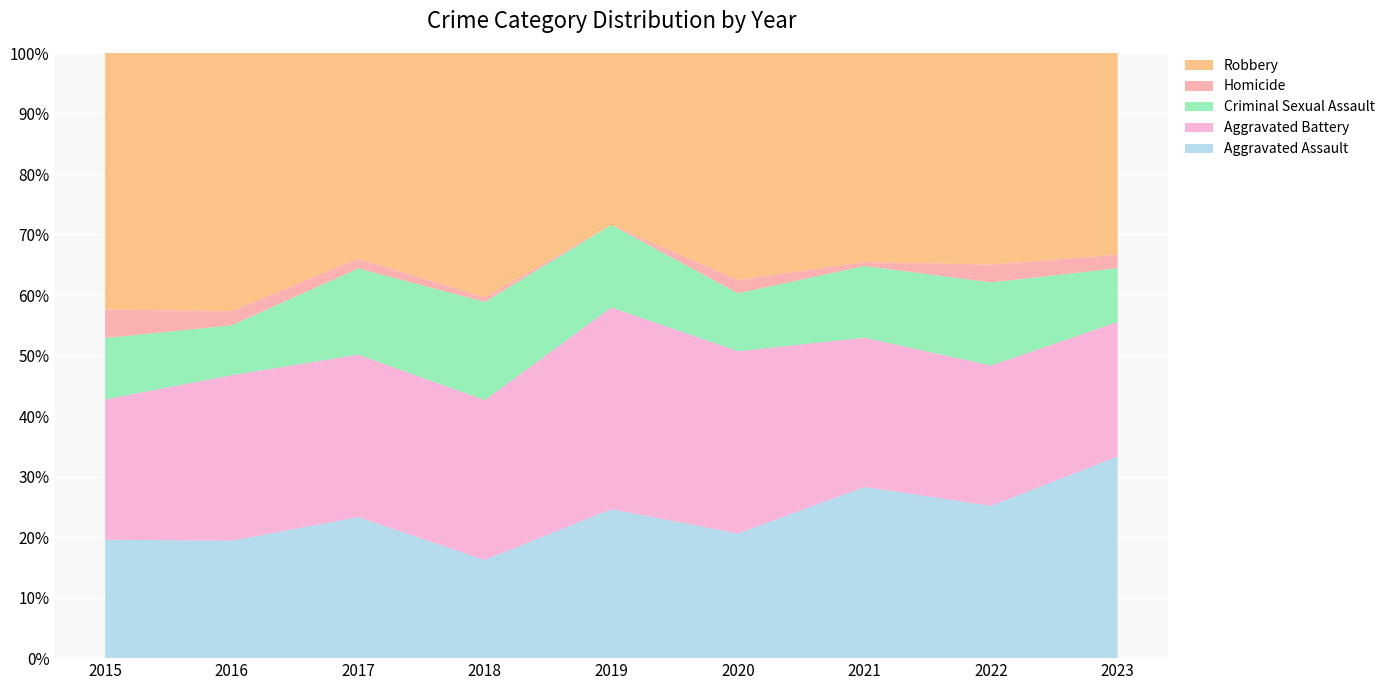

Reading left to right, extract all data points from this chart.

Aggravated Assault: 2015=54	2016=66	2017=72	2018=43	2019=65	2020=56	2021=86	2022=77	2023=15
Aggravated Battery: 2015=64	2016=93	2017=83	2018=70	2019=88	2020=82	2021=75	2022=71	2023=10
Criminal Sexual Assault: 2015=28	2016=28	2017=44	2018=43	2019=36	2020=26	2021=36	2022=42	2023=4
Homicide: 2015=13	2016=8	2017=5	2018=2	2019=0	2020=6	2021=2	2022=9	2023=1
Robbery: 2015=117	2016=145	2017=105	2018=107	2019=75	2020=102	2021=105	2022=107	2023=15